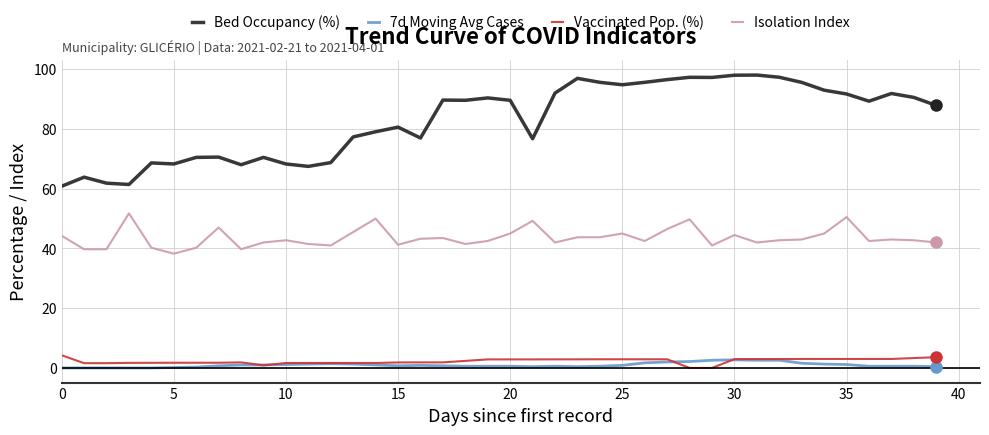

True or false: Bed Occupancy (%) and Vaccinated Pop. (%) intersect in this chart.

False